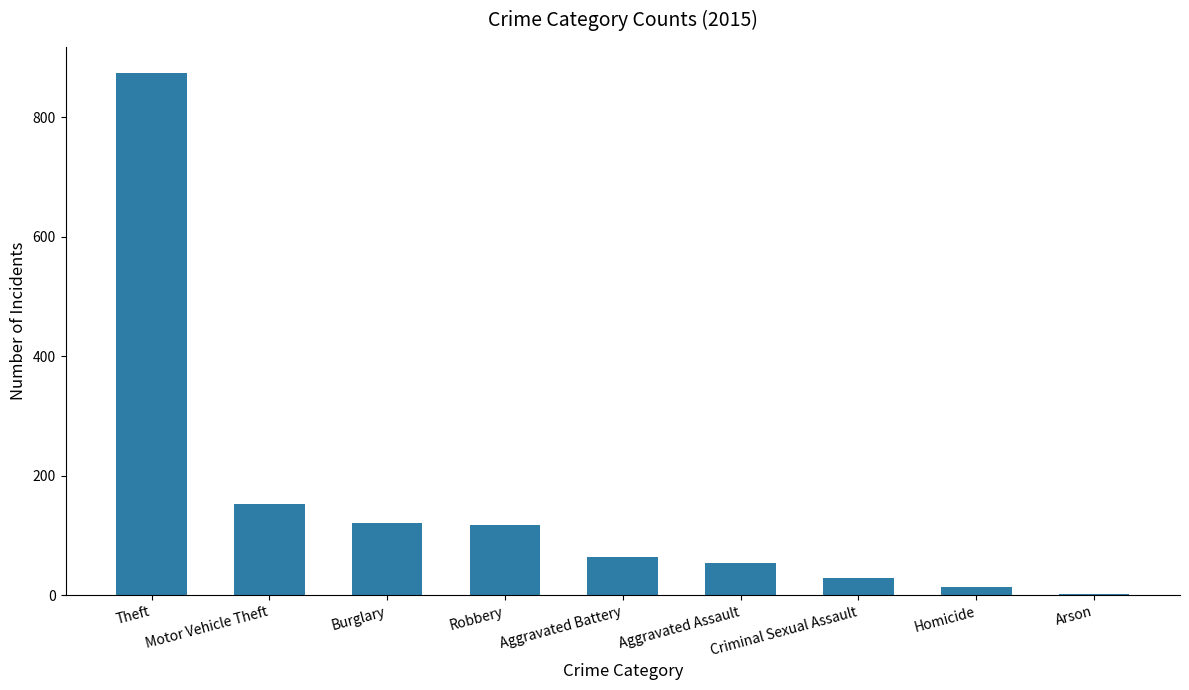

True or false: the data shows 121 at Burglary.

True